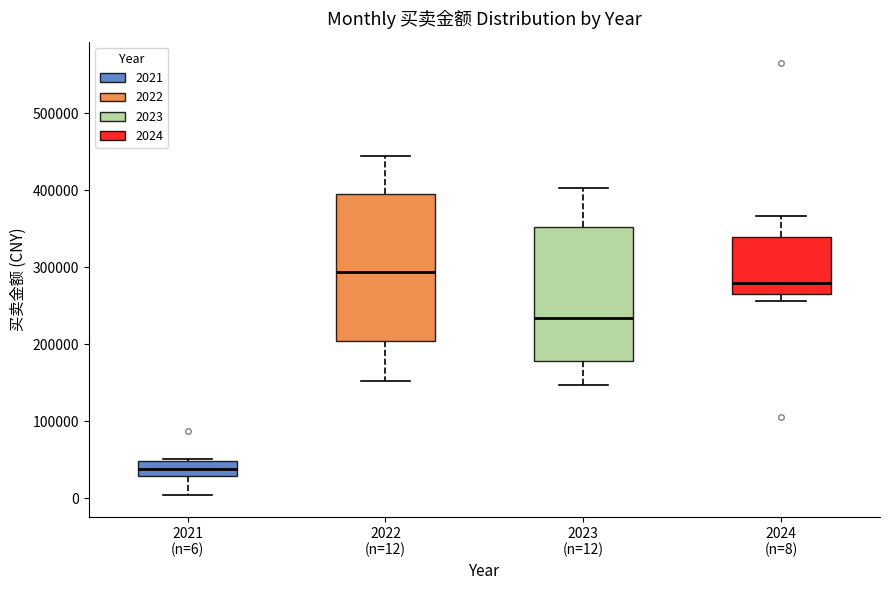

Which box's median line is the lowest?

2021 (n=6)